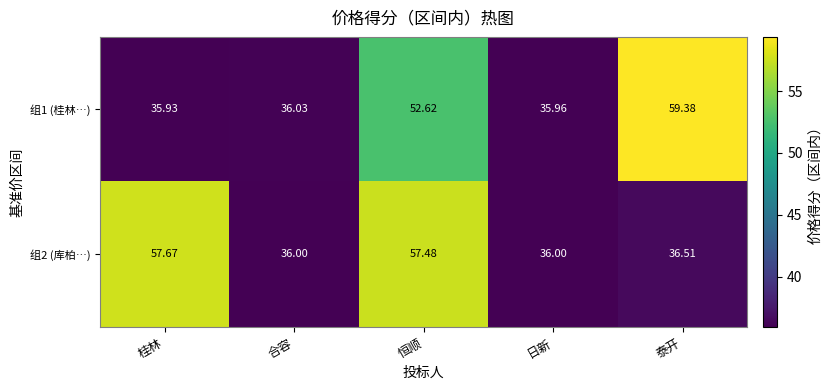

Where is 组1 (桂林…) nearest to the value 47?

恒顺